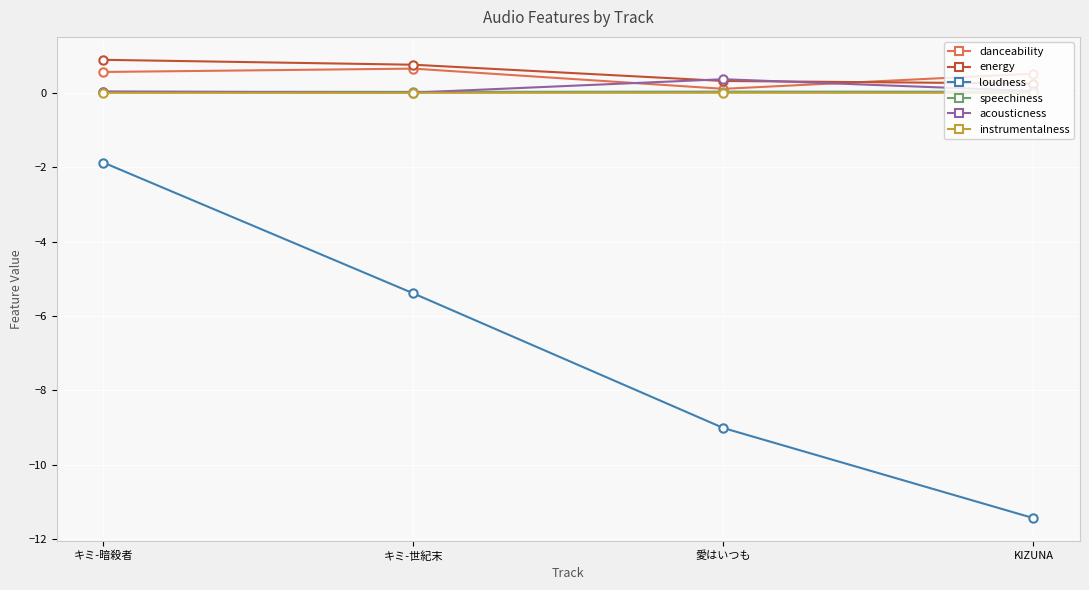

Which series has the largest range (max minus min)?

loudness